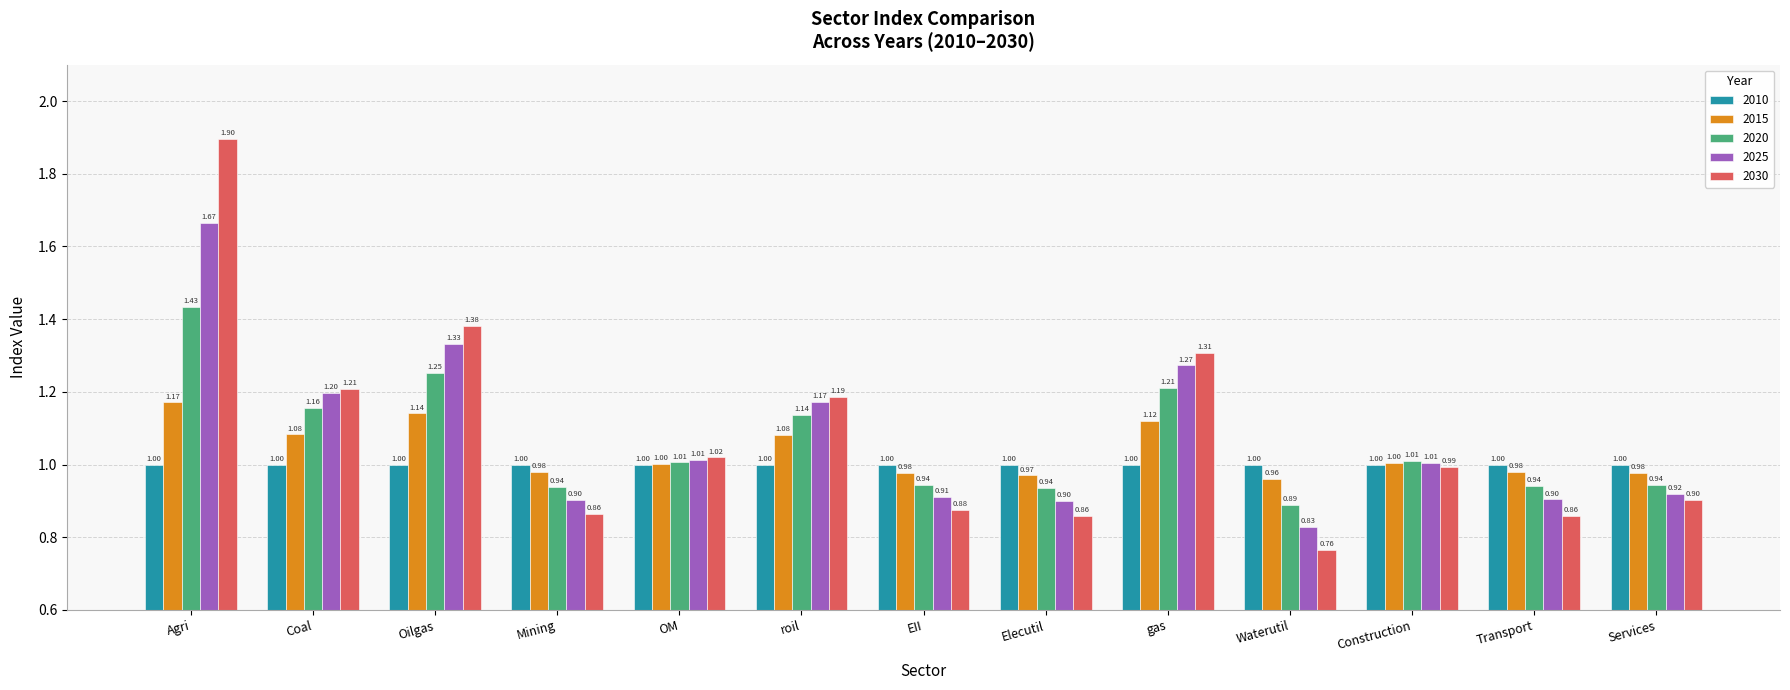

Which category has the highest value in the 2025 series?

Agri